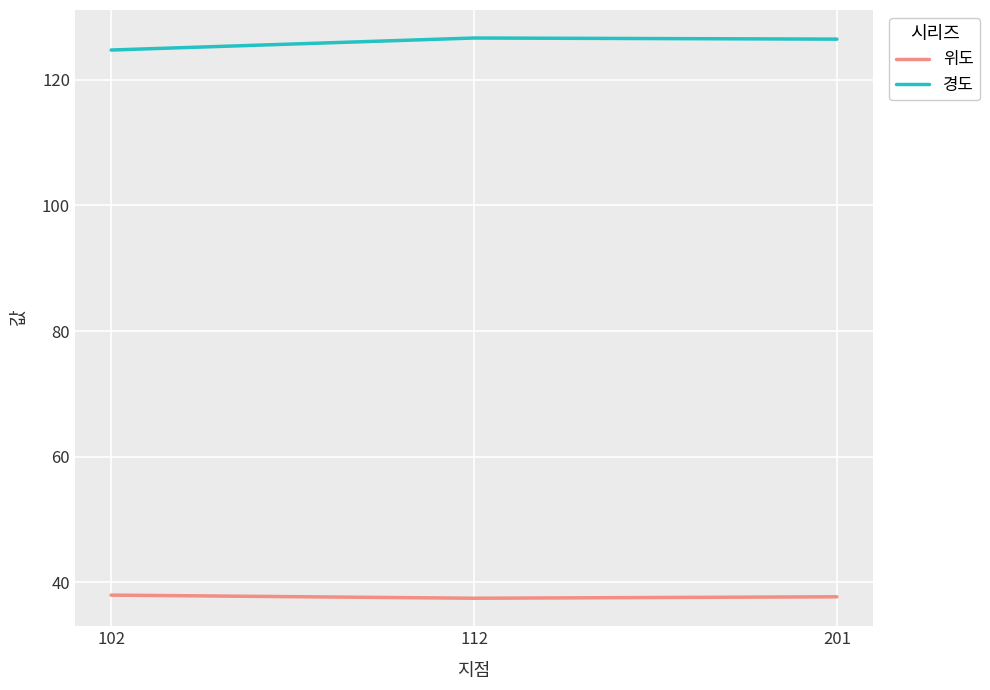

How many values in the 경도 series exceed 126?

2